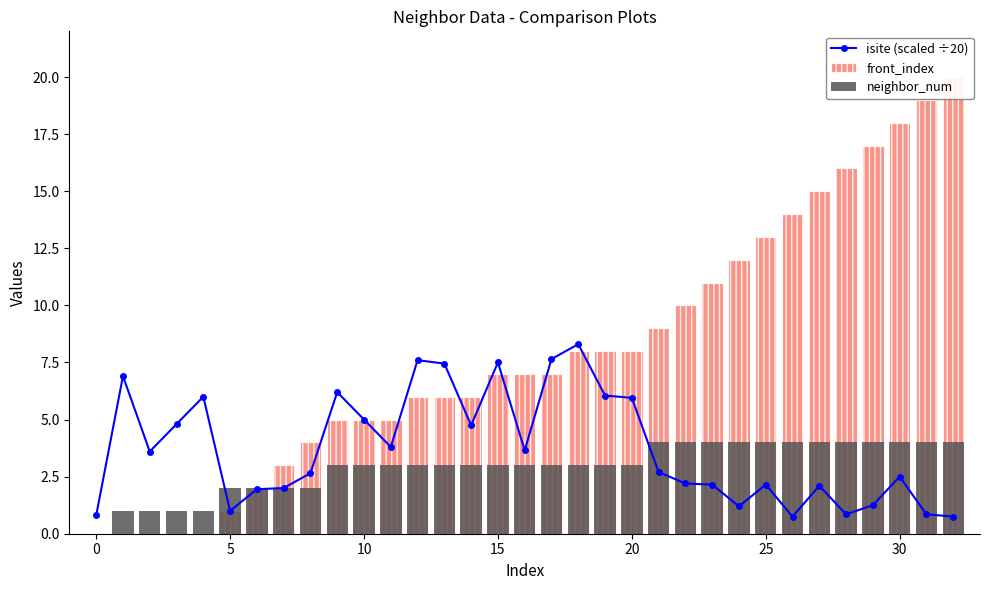

How many values in the front_index series are below 7?

15